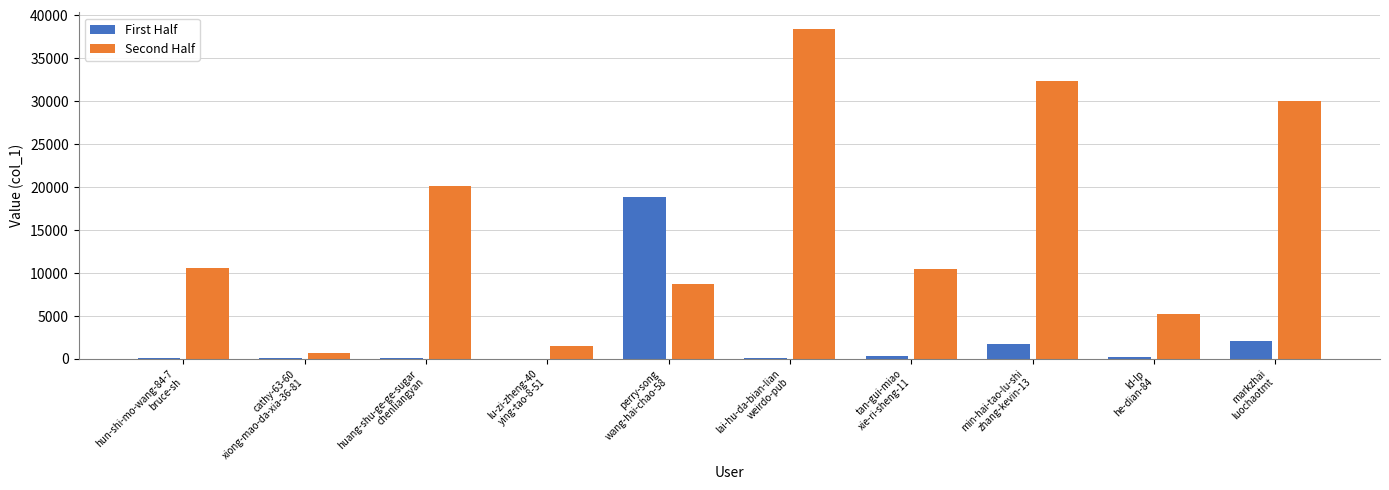

Which series has the largest total across all categories?

Second Half